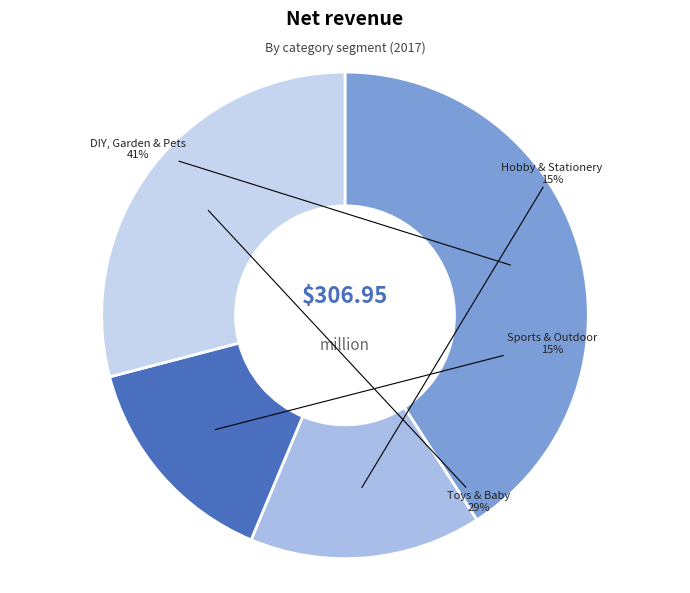

Is the sum of Sports & Outdoor and DIY, Garden & Pets greater than half?

Yes